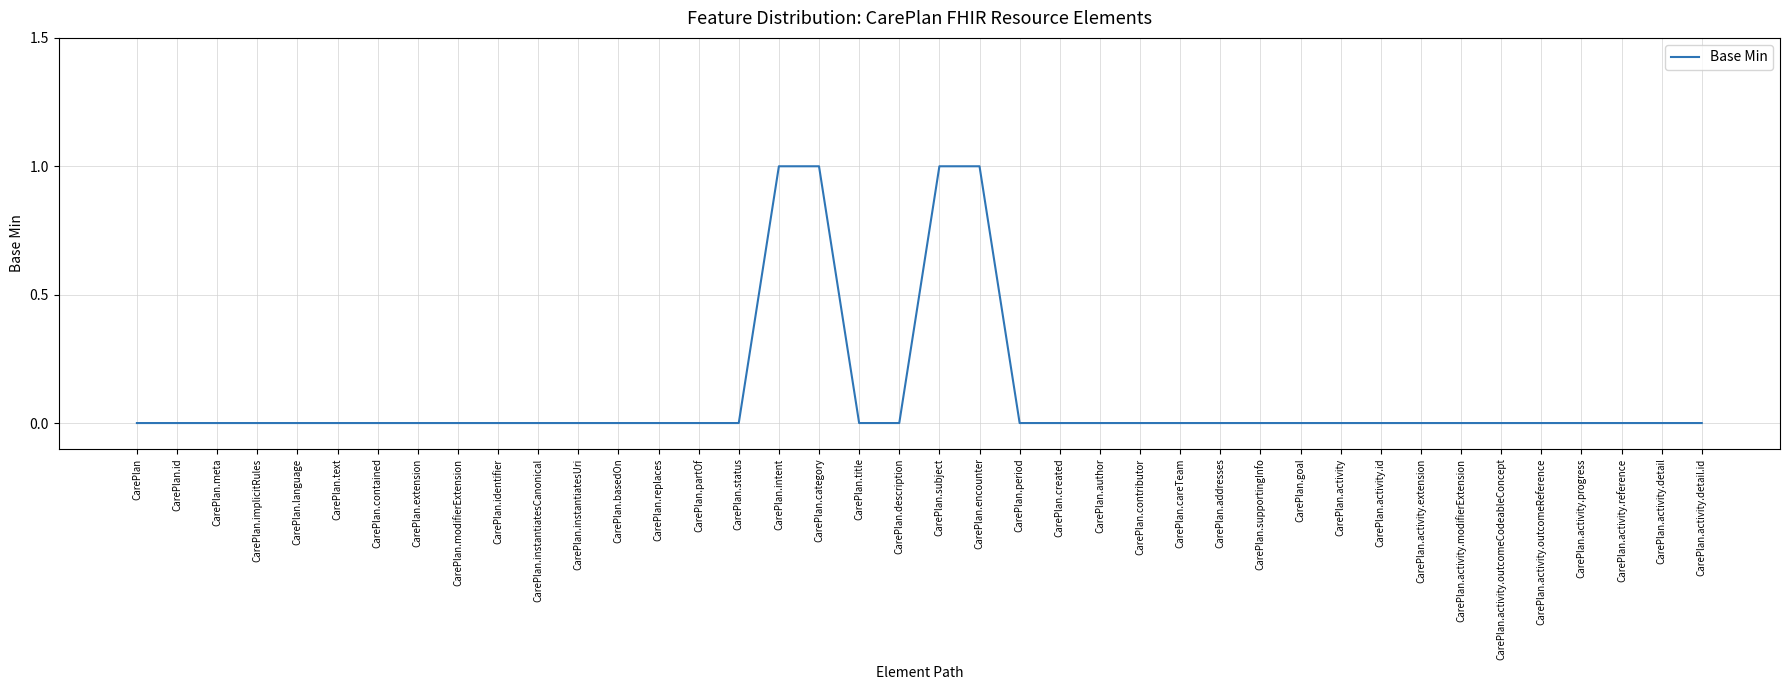

The value at CarePlan.category is 1. True or false?

True